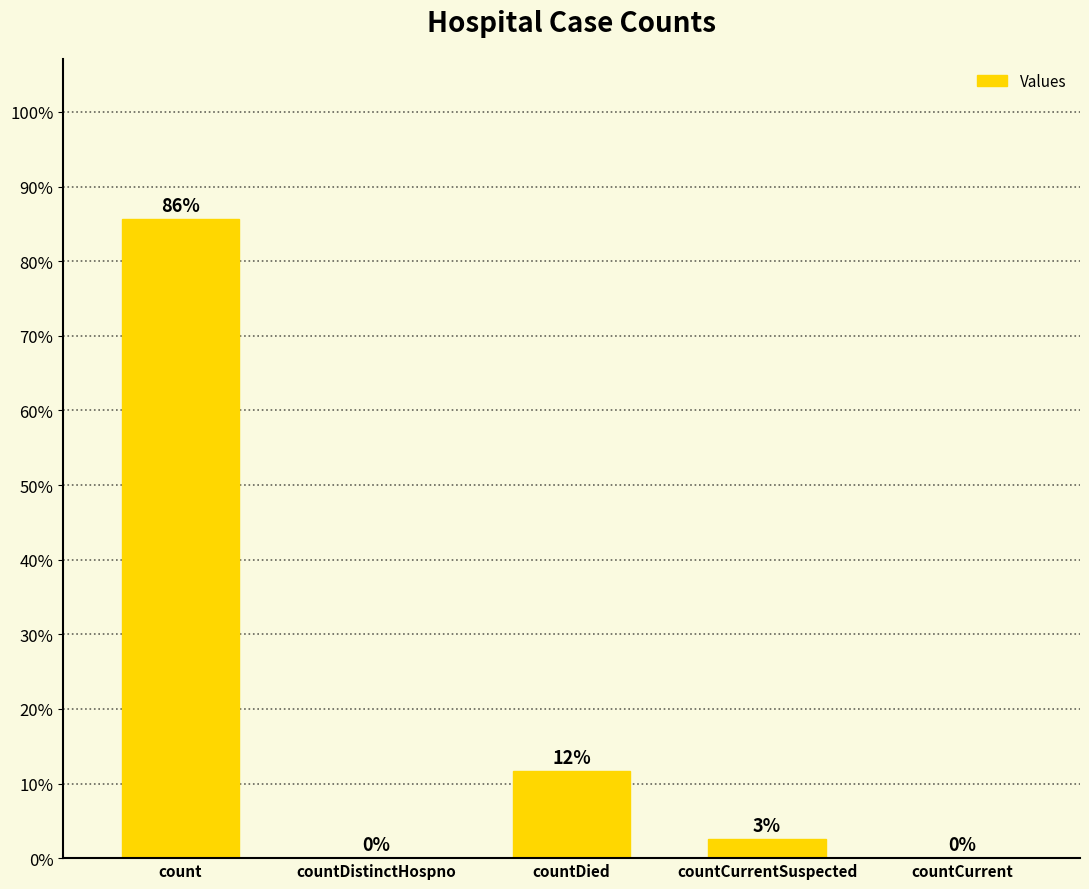

Is it true that the value at countDistinctHospno is 0.0?

True